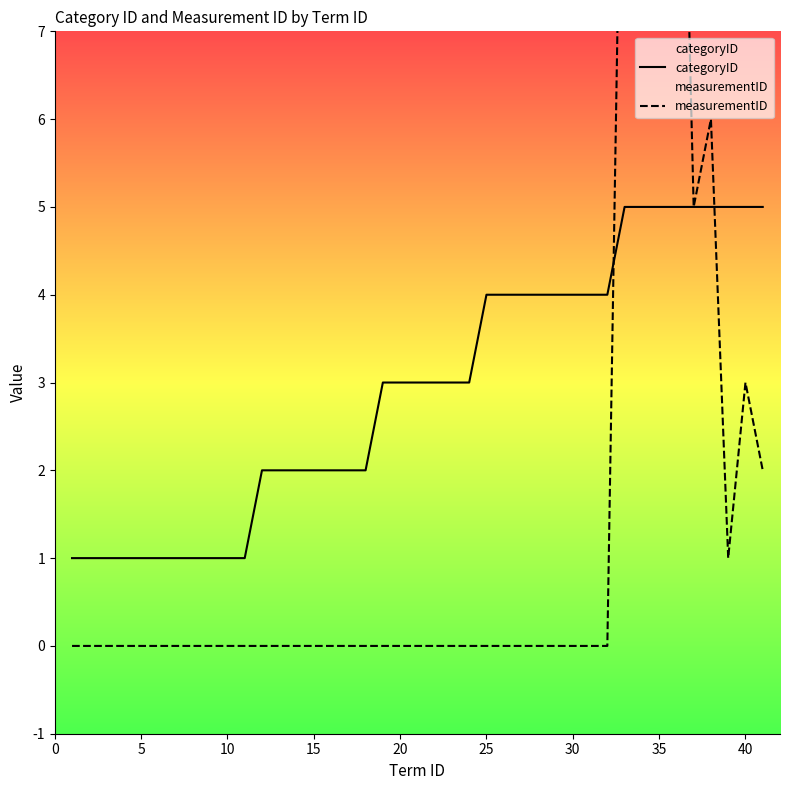

How many categoryID values are between 2 and 4?

21